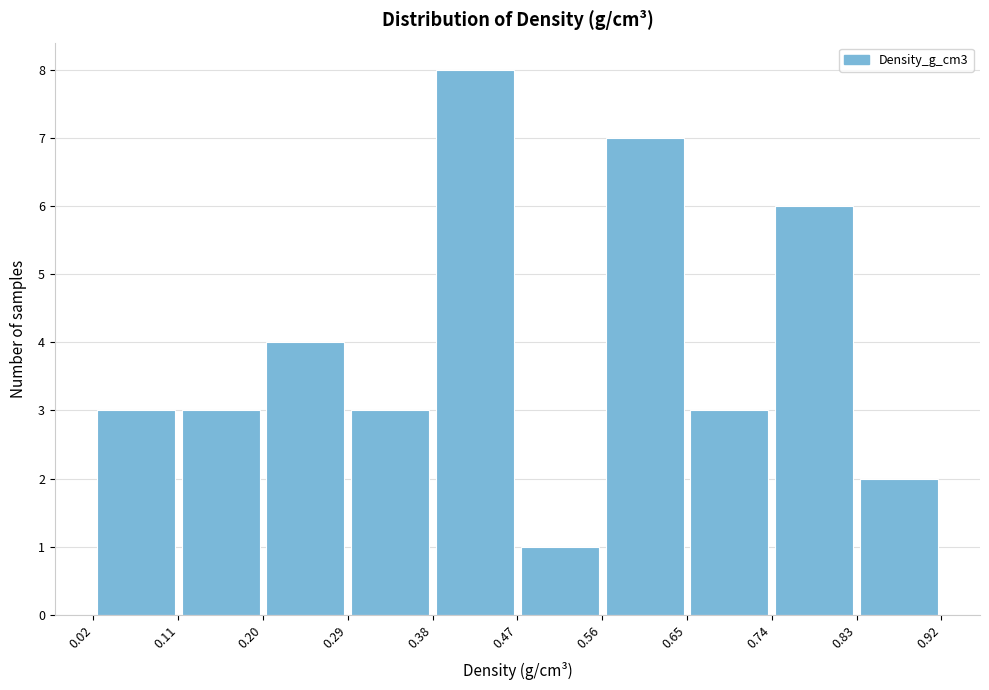

How tall is the bar that spans 0.65 to 0.74 on the x-axis? The values are not printed on the chart, so give them approximately, as read against the axis.

3